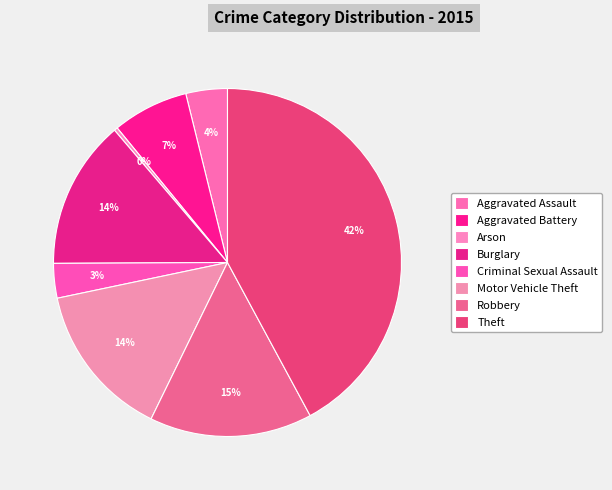

How many slices are in this pie chart?

8